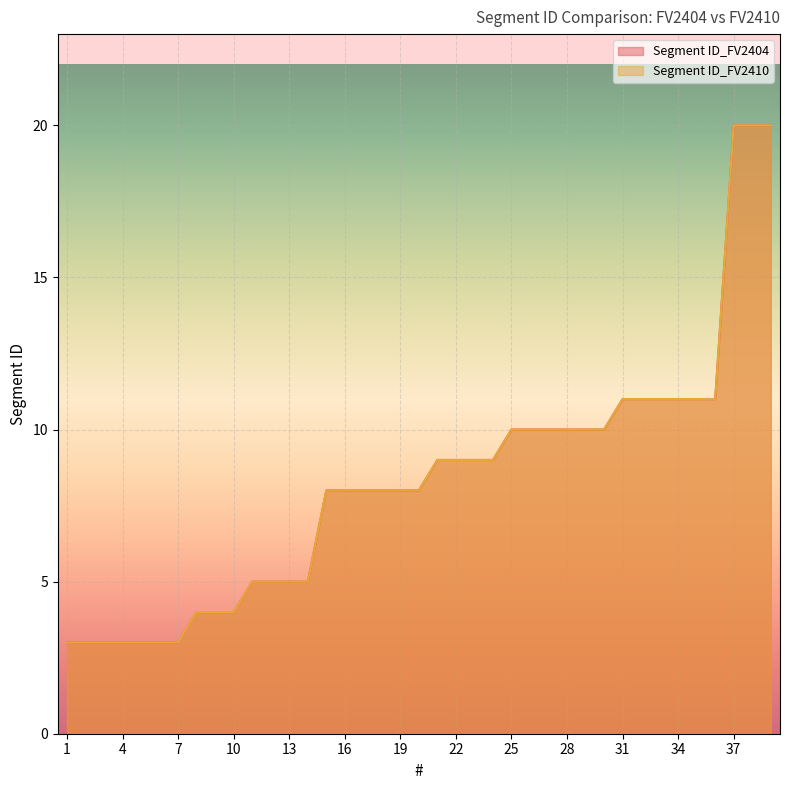

List the series in order of their peak value, highest first.

Segment ID_FV2404, Segment ID_FV2410